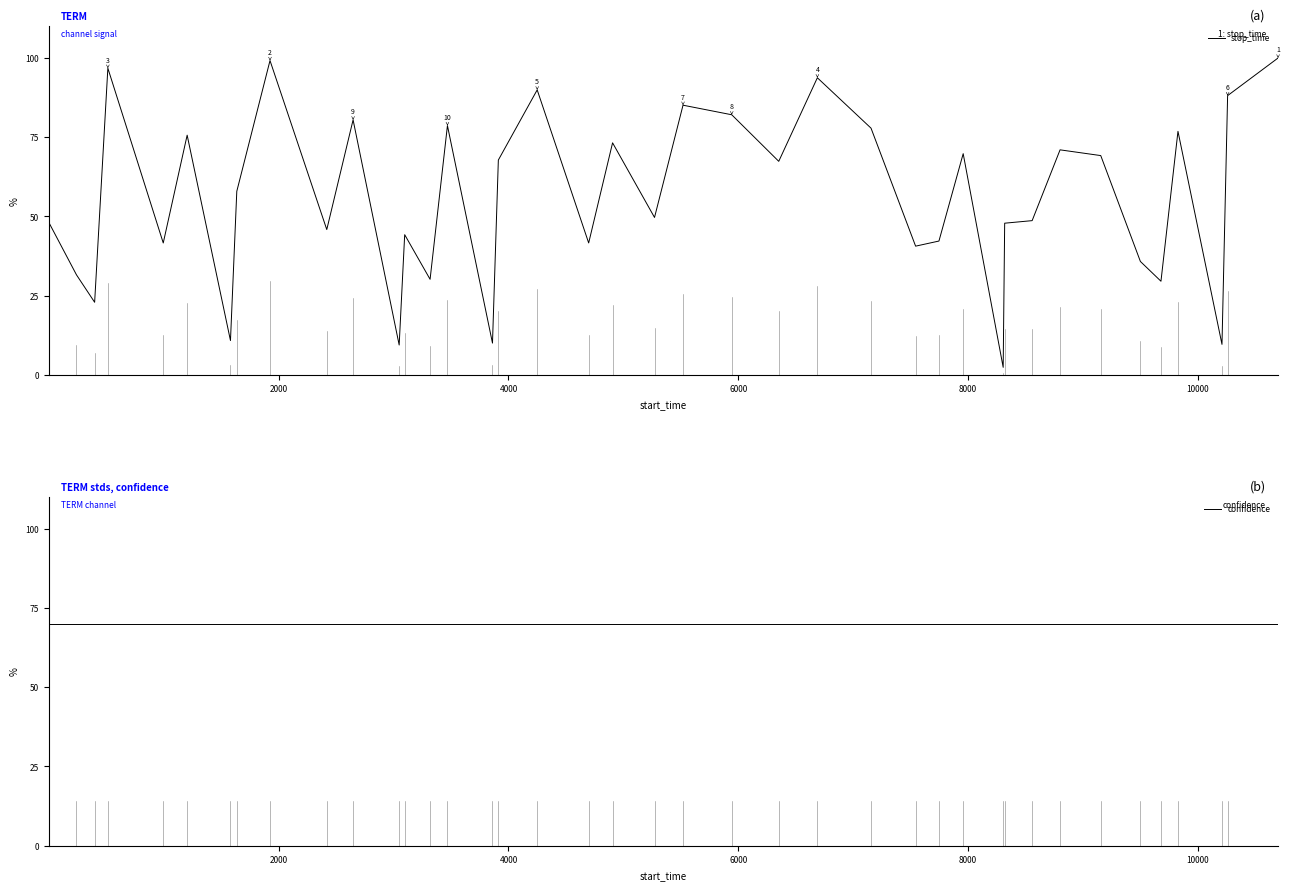

List the series in order of their peak value, lowest first.

confidence, stop_time